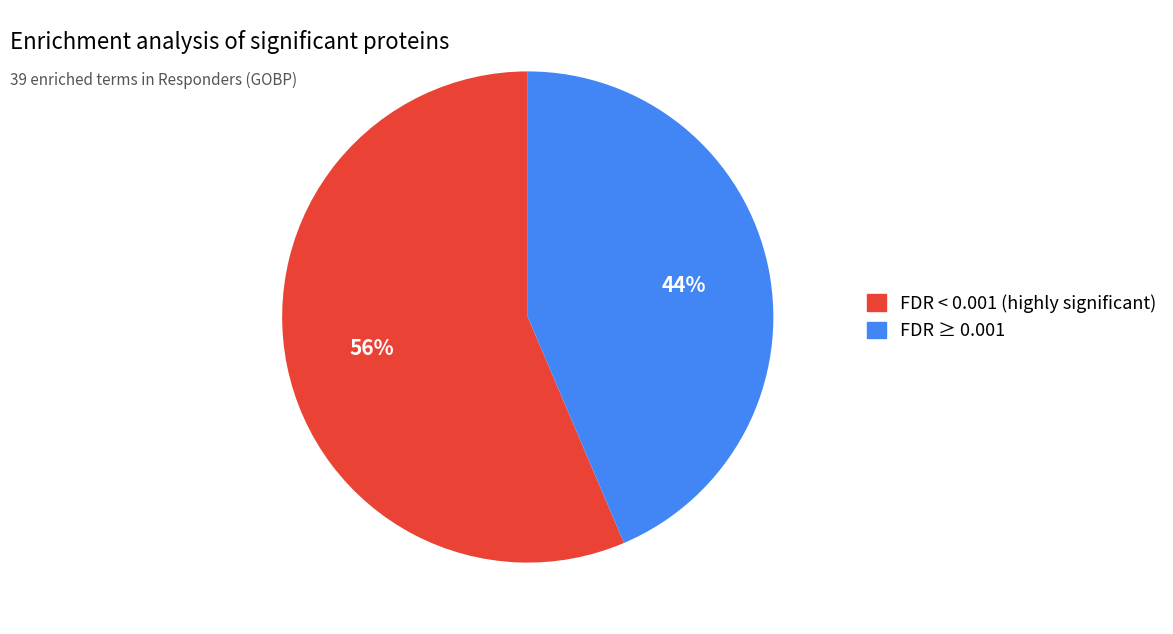

To the nearest percent, what is the average slice percentage?

50%